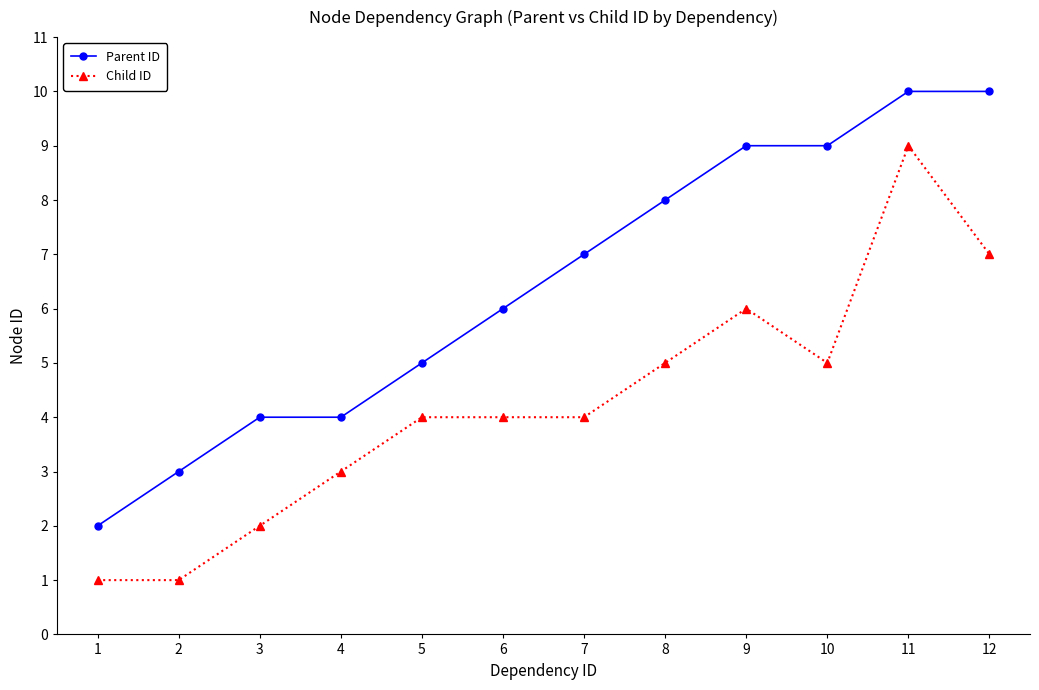

What is the minimum value shown in the chart?

1